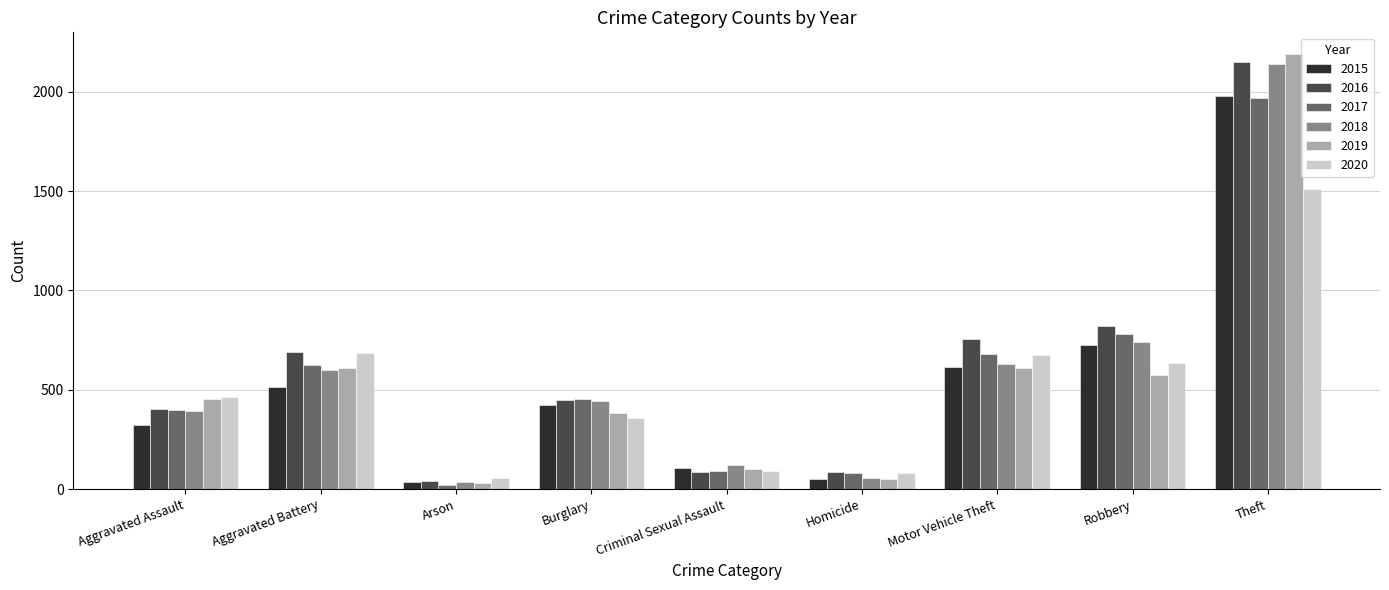

What is the label of the 4th bar from the left?

Burglary